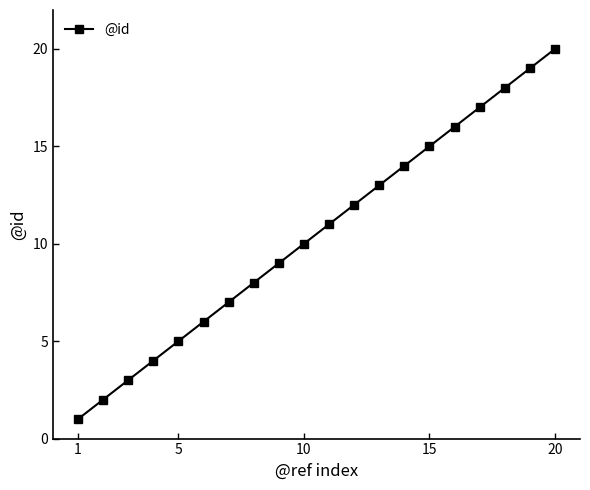

What is the sum of all values?

210